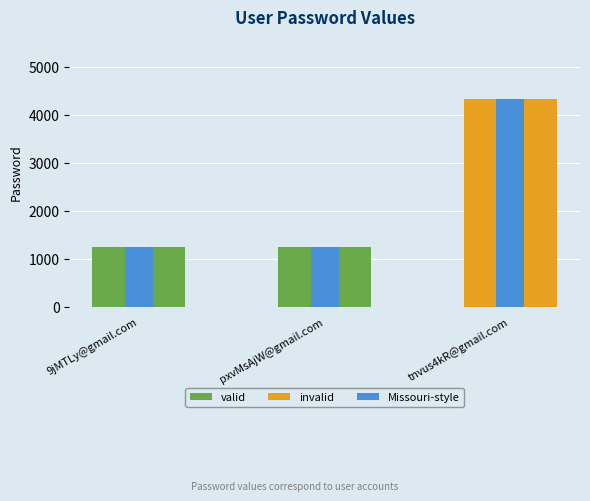

At which category is the sum across all series the highest?

tnvus4kR@gmail.com